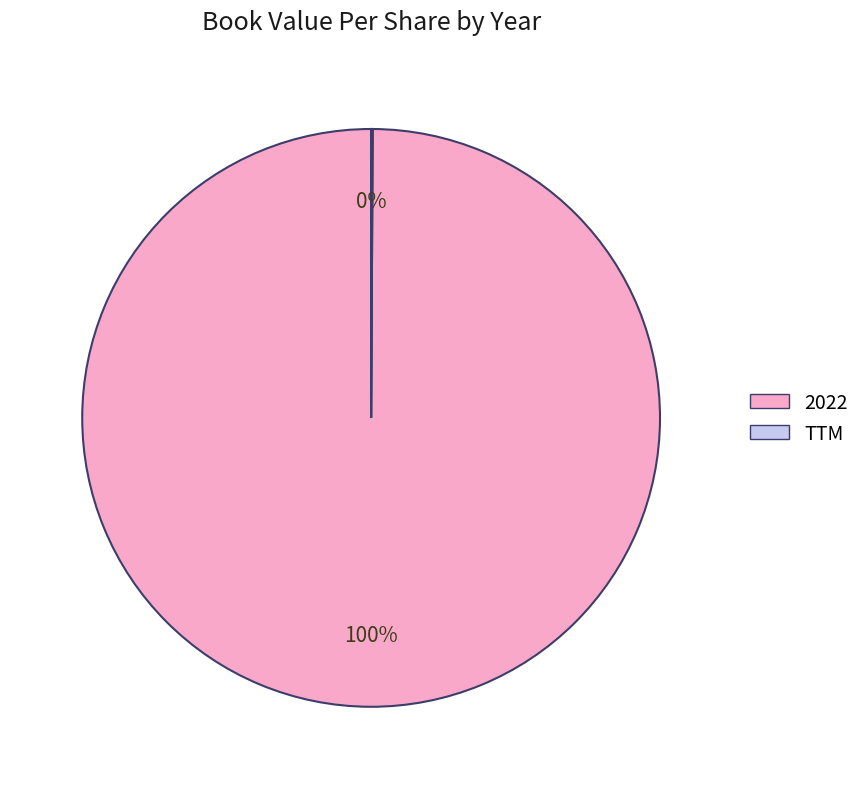

What is the largest slice in the pie chart?

2022